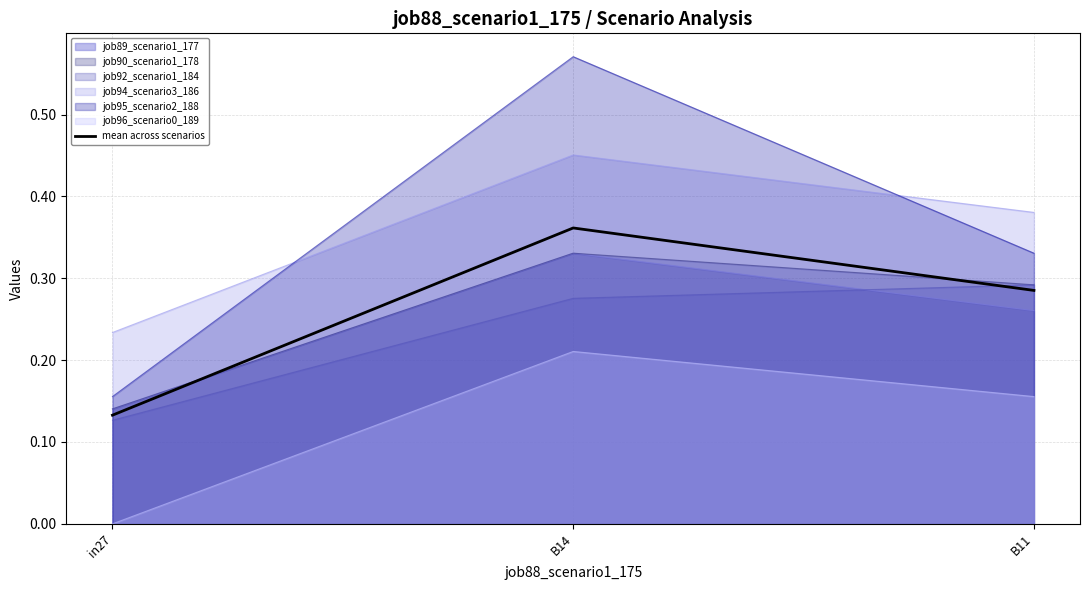

Rank the categories by value from lowest to highest.

in27, B11, B14